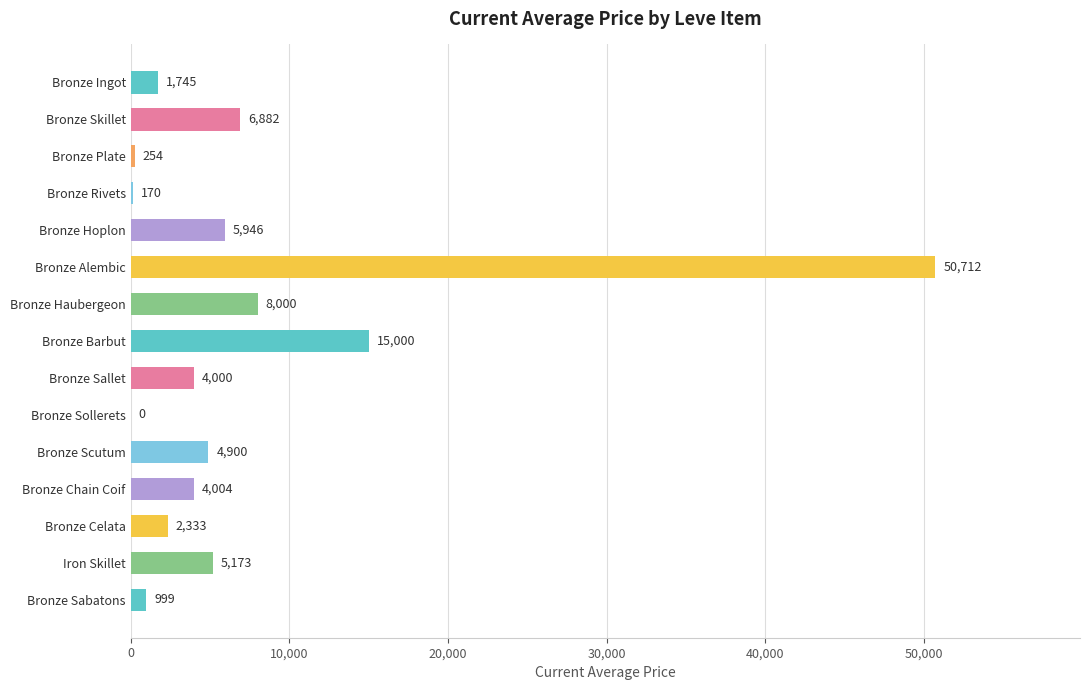

How many distinct data groups are displayed?

1